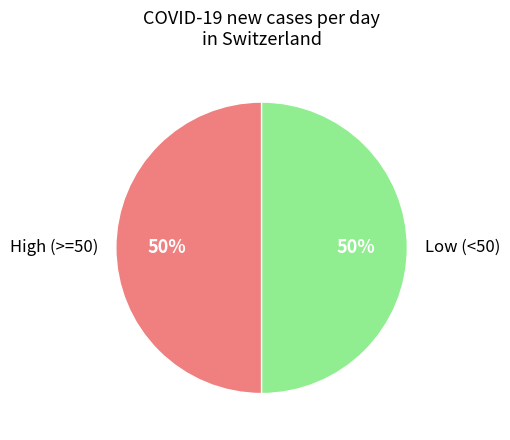

Count the number of slices in the pie.

2